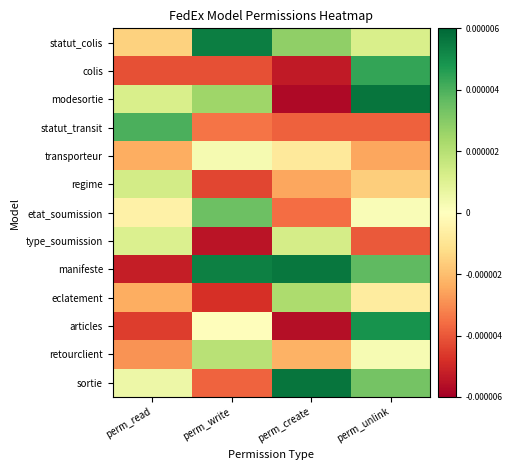

At how many categories does at least one series exceed 0?

4